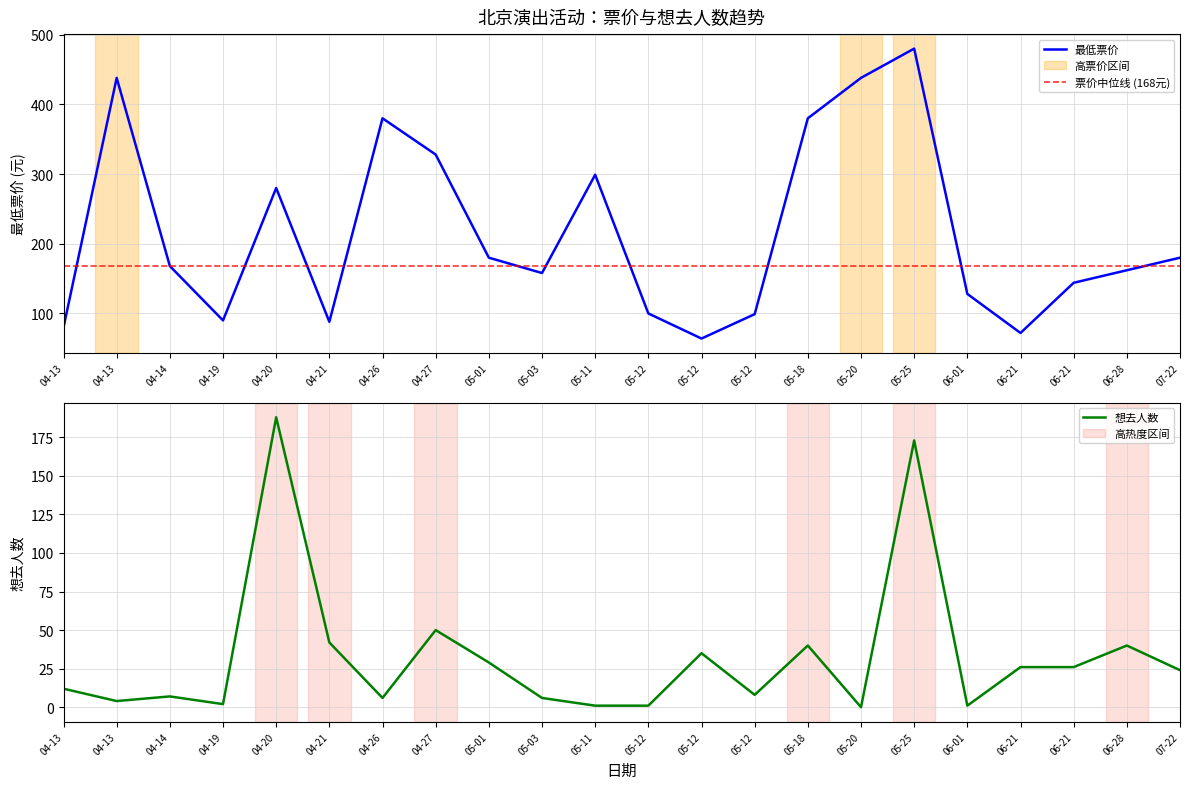

What is the value of the 最低票价 point at the 18th from the left?

128